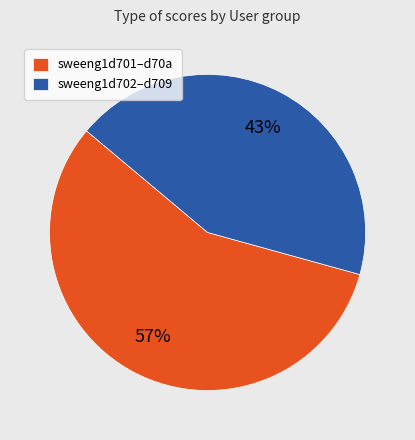

What percentage is the sweeng1d702–d709 slice, to the nearest percent?

43%